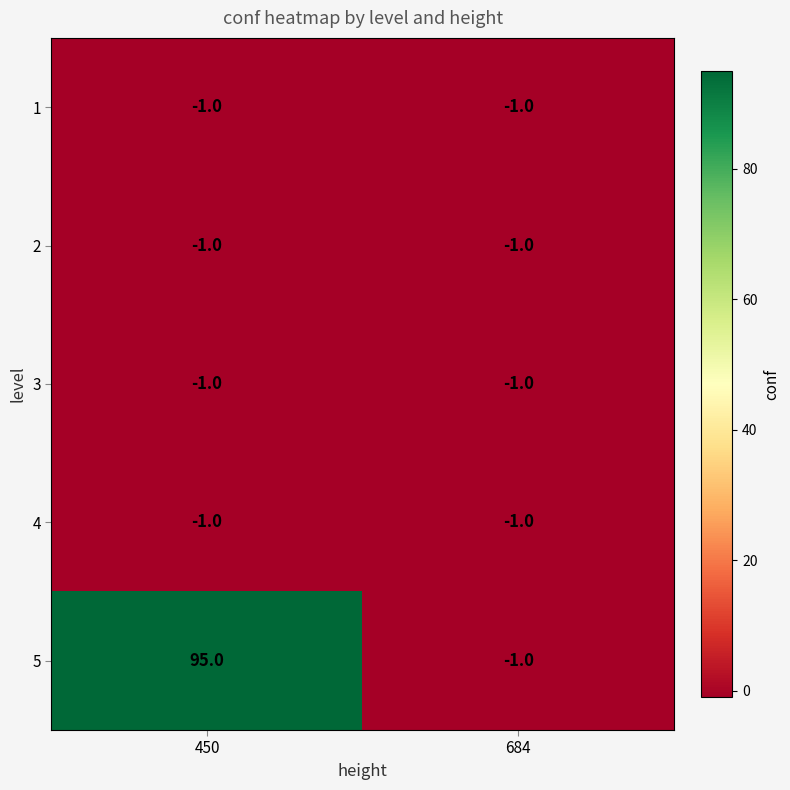

At which category is the sum across all series the highest?

450